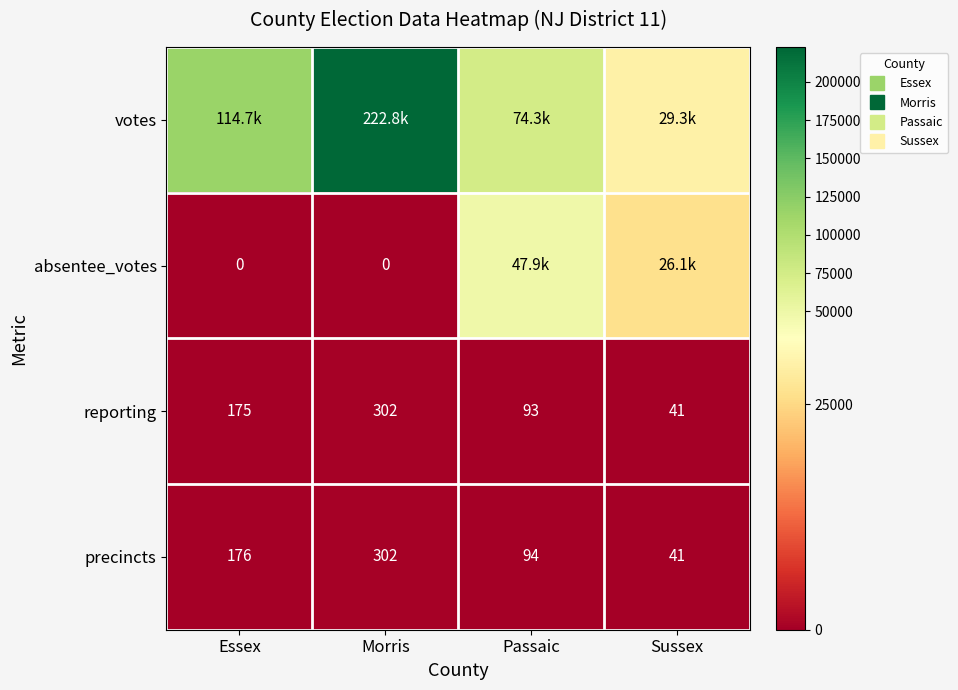

At which category is the sum across all series the highest?

Morris